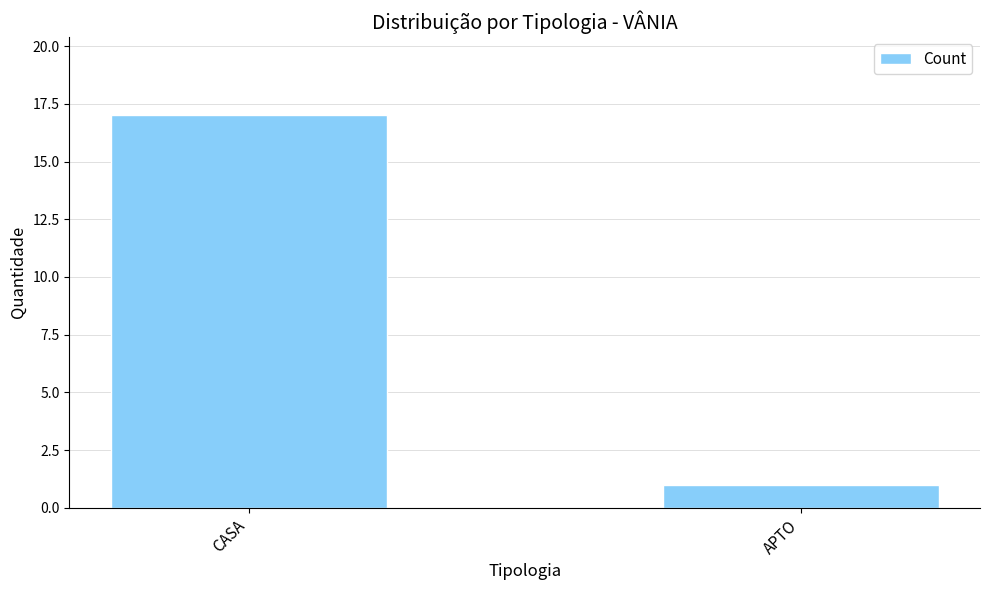

Rank the categories by value from highest to lowest.

CASA, APTO